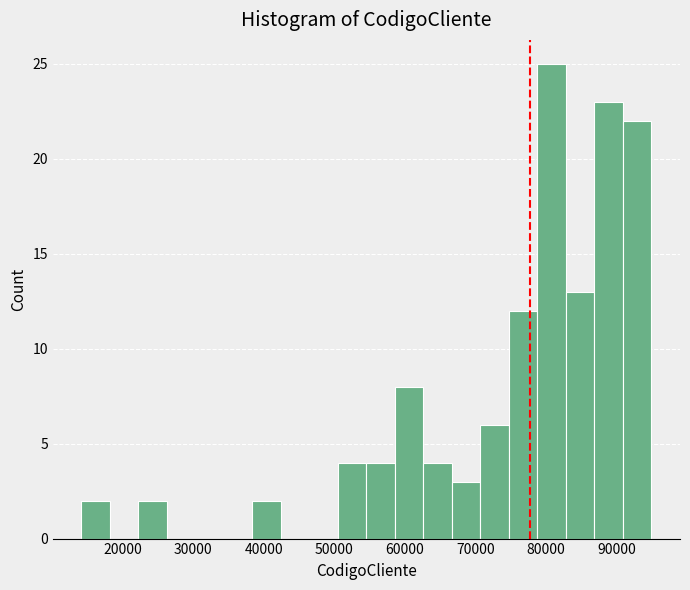

Reading left to right, transcribe this chart: for each bar, give the range it covers on the x-axis and its height. Neither the bar edges nor the heights are printed on the chart, so give them approximately, as read against the axes.

14000 to 18000: 2
18000 to 22000: 0
22000 to 26000: 2
26000 to 30000: 0
30000 to 34000: 0
34000 to 38000: 0
38000 to 42000: 2
42000 to 46000: 0
46000 to 51000: 0
51000 to 55000: 4
55000 to 59000: 4
59000 to 63000: 8
63000 to 67000: 4
67000 to 71000: 3
71000 to 75000: 6
75000 to 79000: 12
79000 to 83000: 25
83000 to 87000: 13
87000 to 91000: 23
91000 to 95000: 22